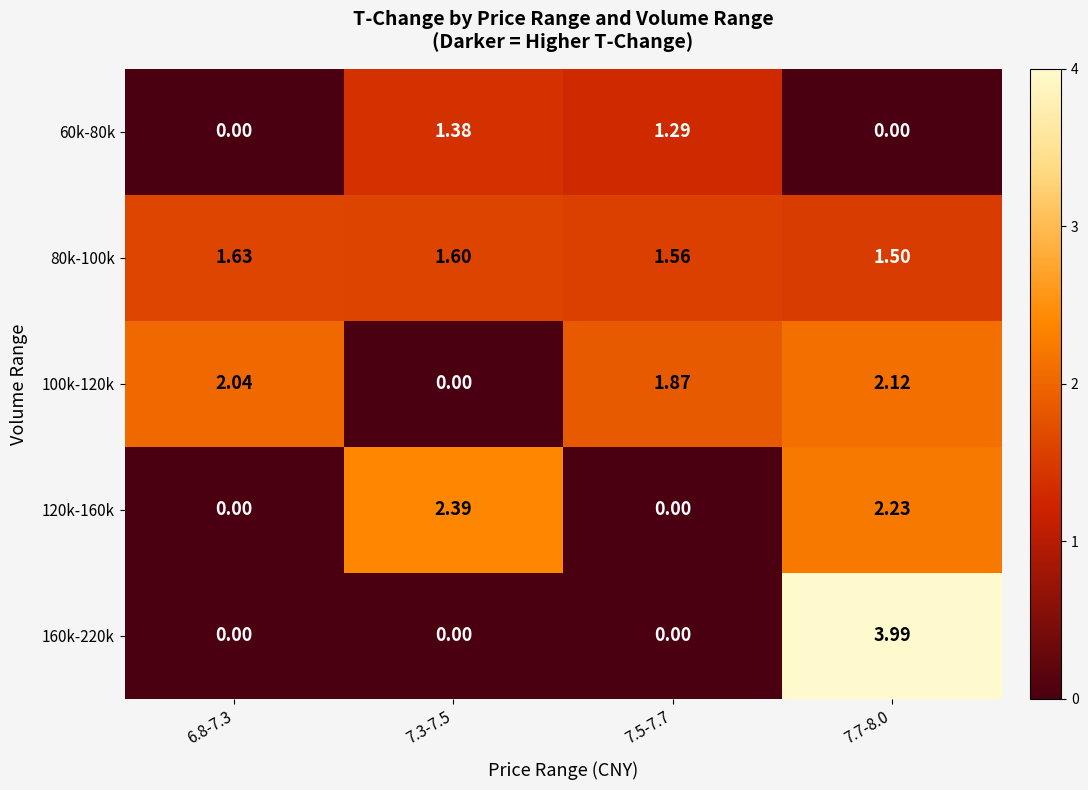

How many data points in 120k-160k are less than 2?

2